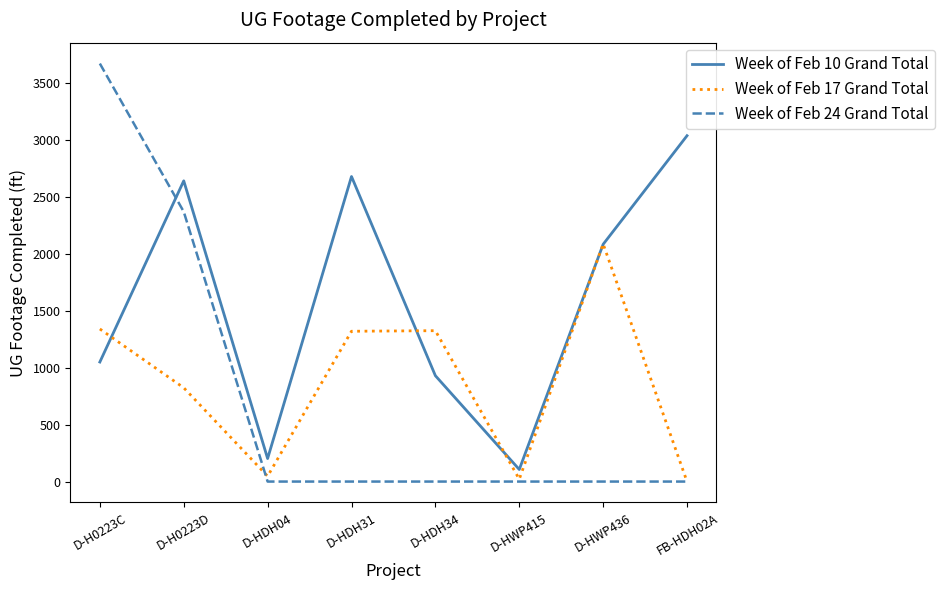

How many lines are shown in the chart?

3